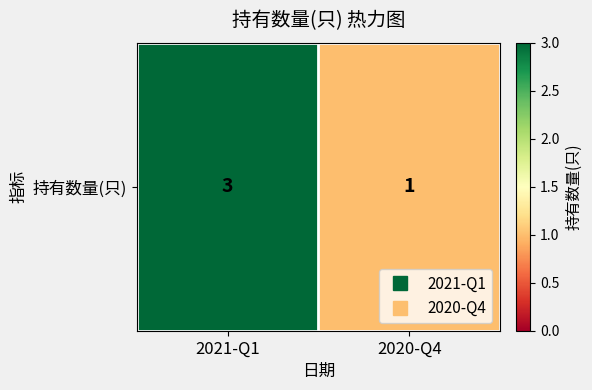

True or false: the data shows 2 at 2020-Q4.

False